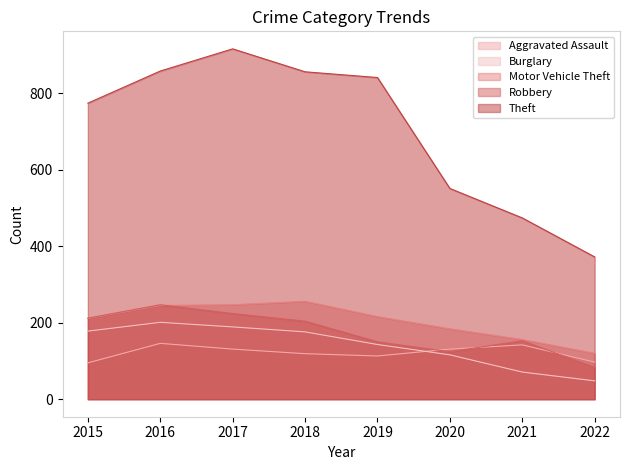

What is the difference between the second highest and second lowest values in the Burglary series?

118